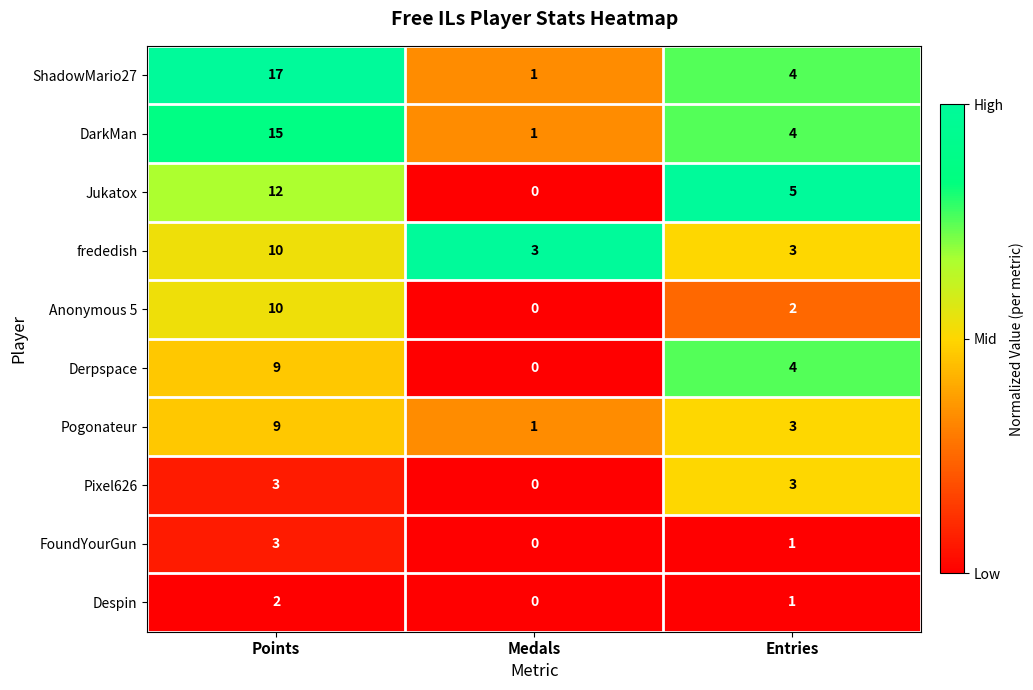

What is the difference between the maximum and second lowest values in the ShadowMario27 series?

13